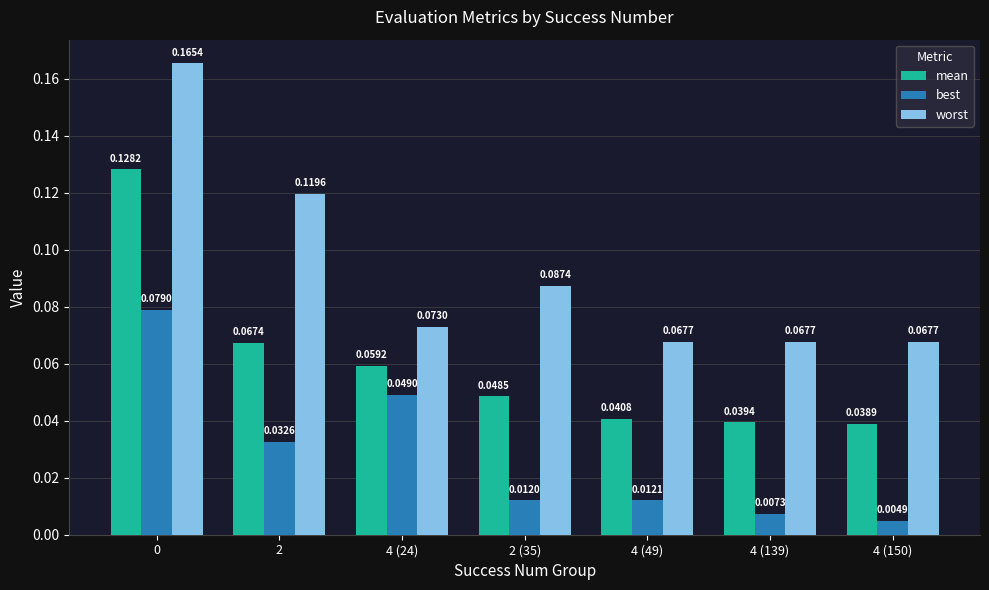

Between 4 (24) and 2 (35), which series saw the biggest shift?

best